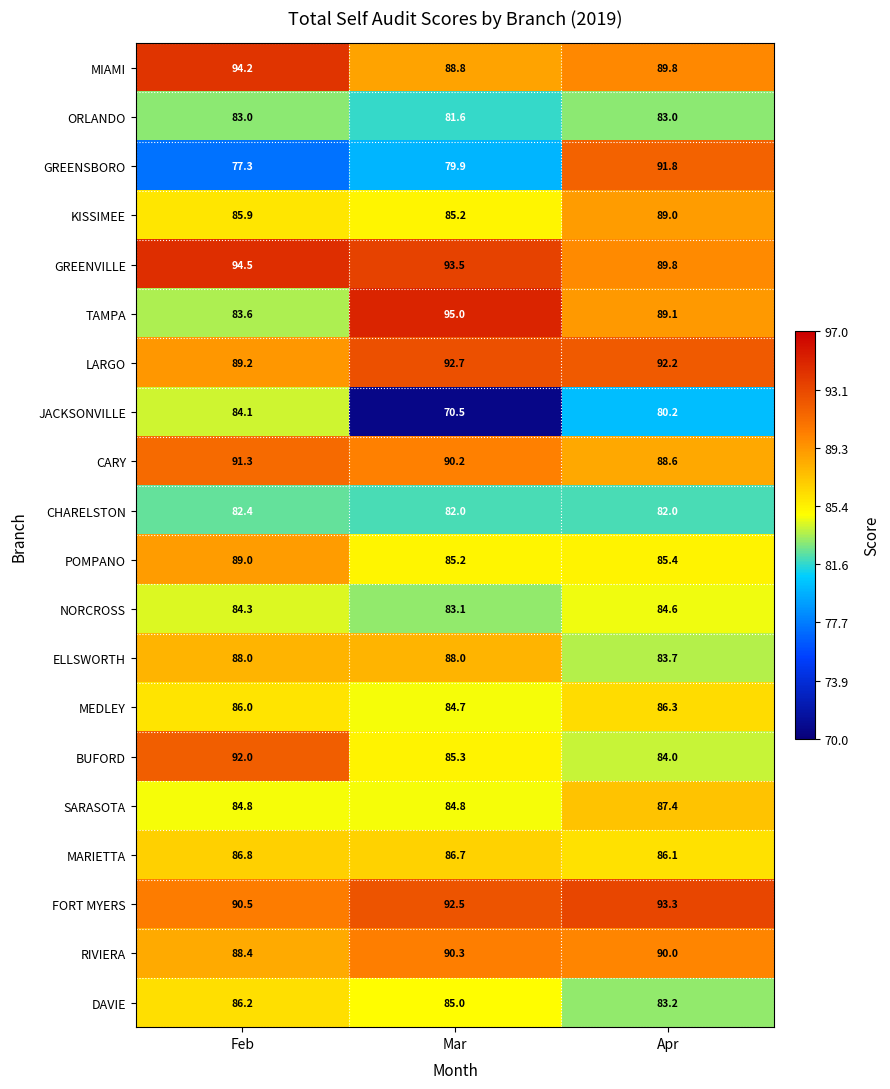

What is the approximate value of MIAMI at Apr?

89.8